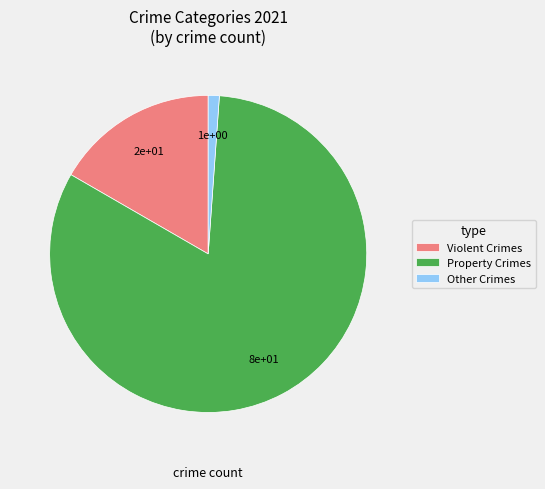

Is there any slice that represents more than half of the pie?

Yes